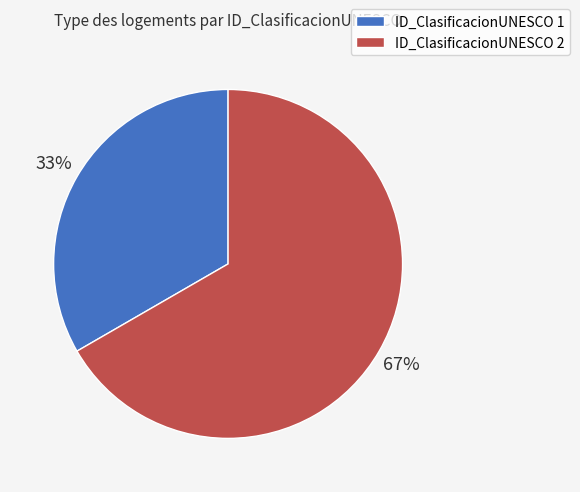

True or false: ID_ClasificacionUNESCO 1 accounts for 46% of the total.

False